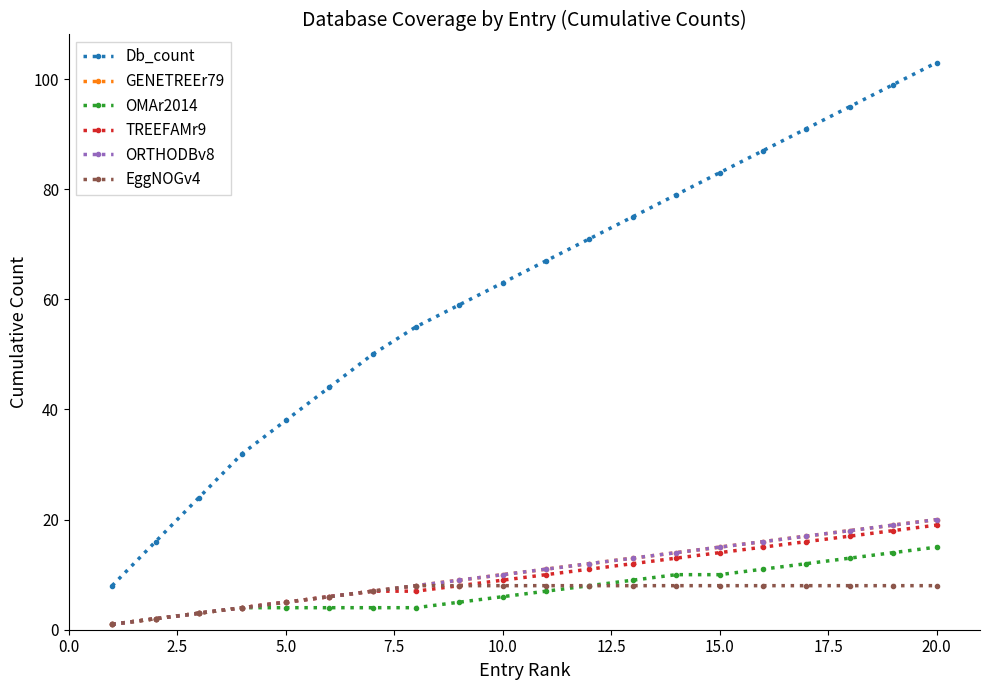

True or false: GENETREEr79 has more than 1 points higher than both neighbors.

False